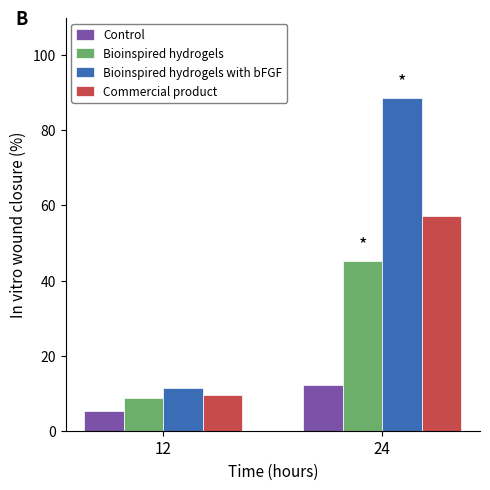

What is the value of the Control bar at the 2nd from the left?

12.1